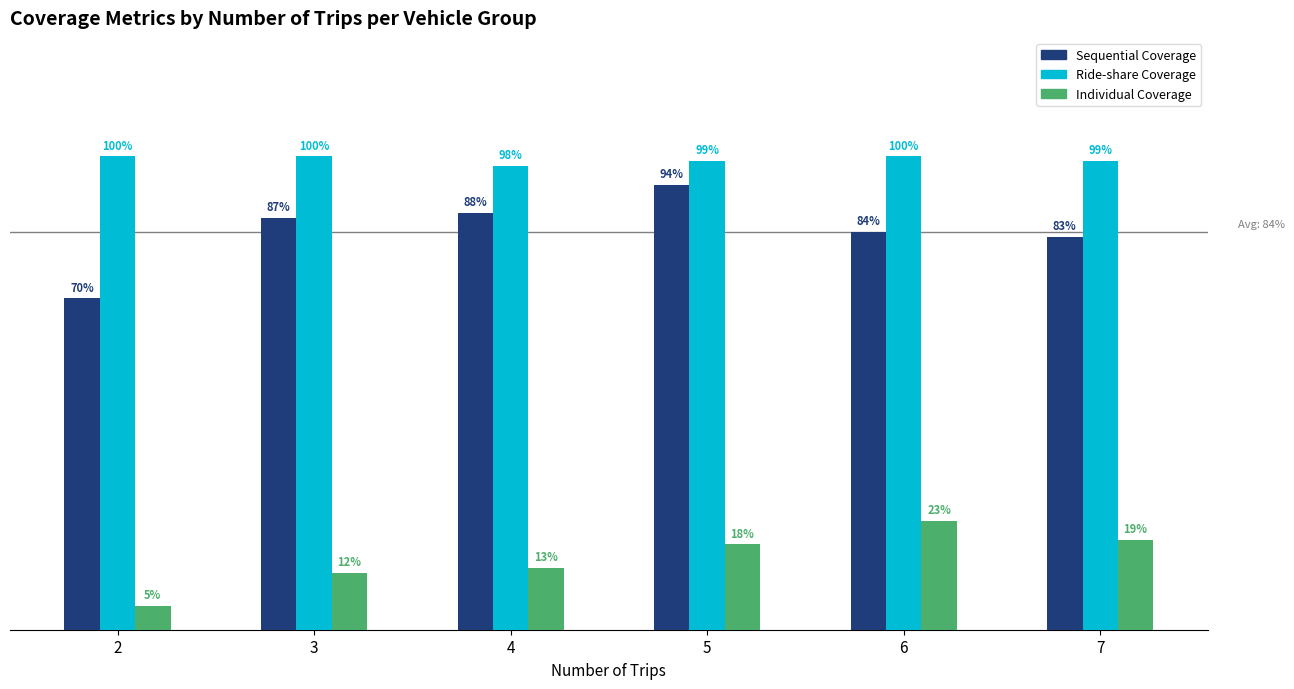

List the labels in order of Sequential Coverage value, largest first.

5, 4, 3, 6, 7, 2